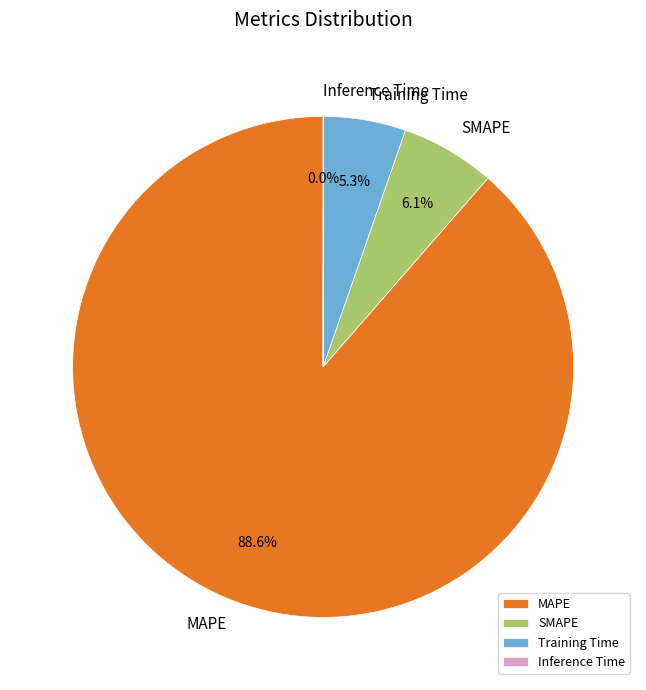

Is there any slice that represents more than half of the pie?

Yes